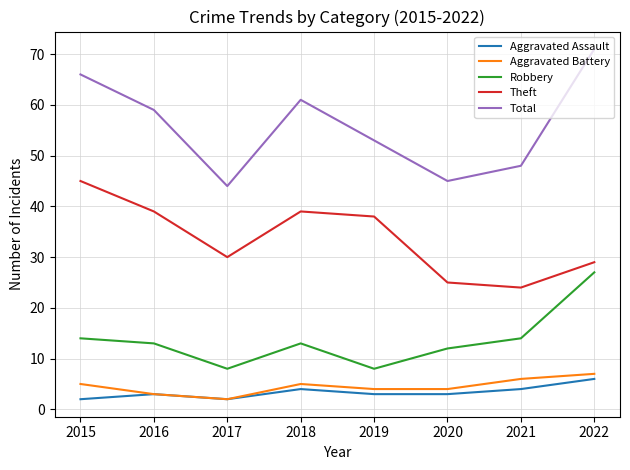

What value does the Total series have at 2015?

66